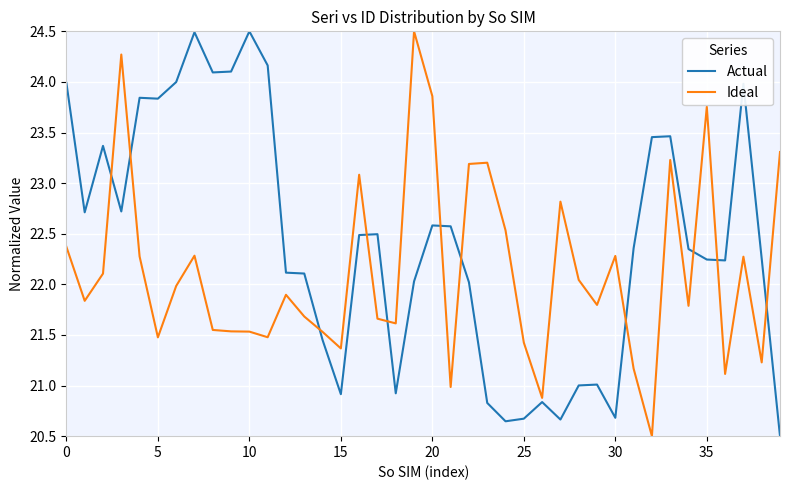

What is the difference between the second highest and second lowest values in the Actual series?

3.8